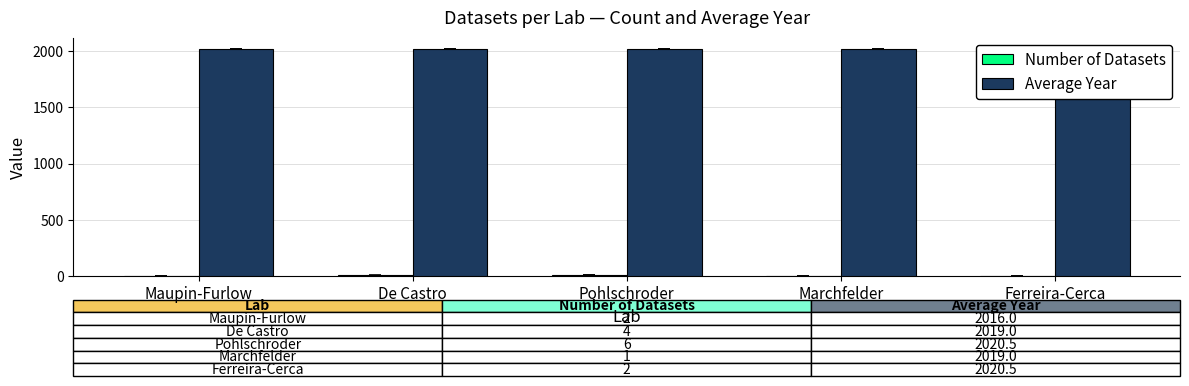

Is it true that Average Year equals 2016.0 at Maupin-Furlow?

True